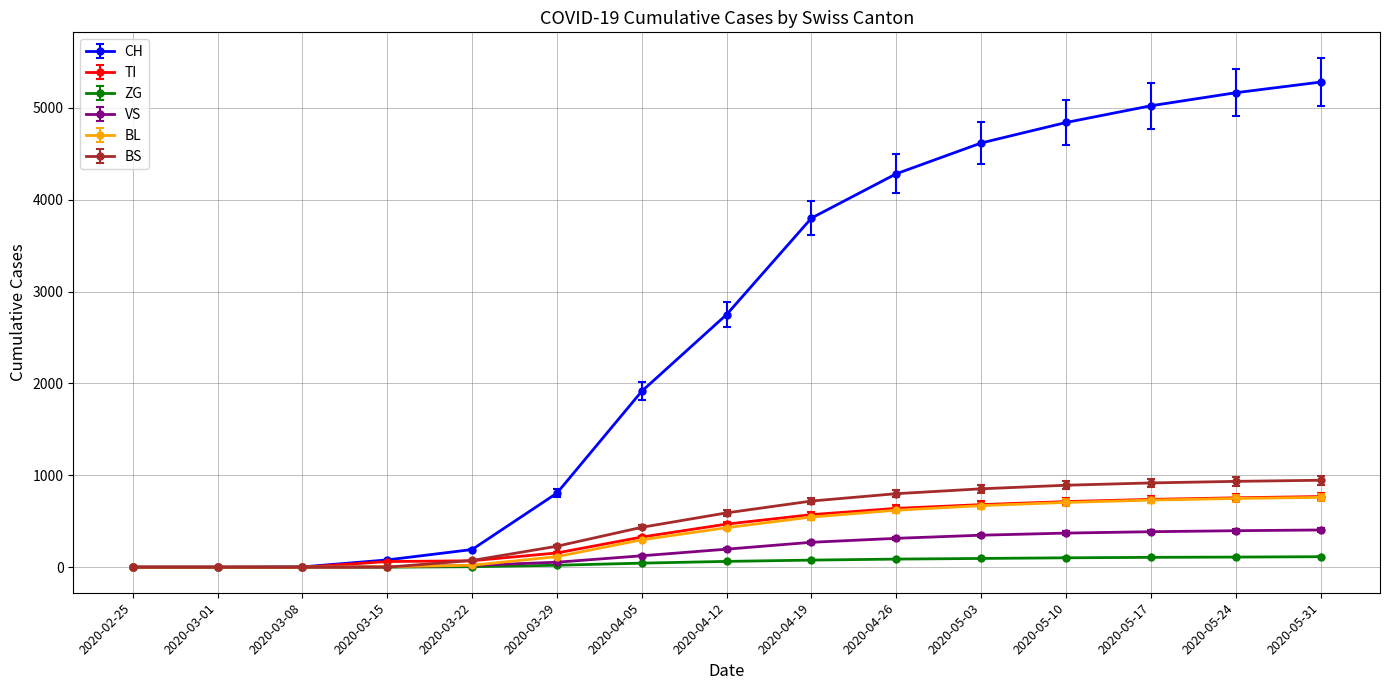

What is the sum of all TI values?

5952